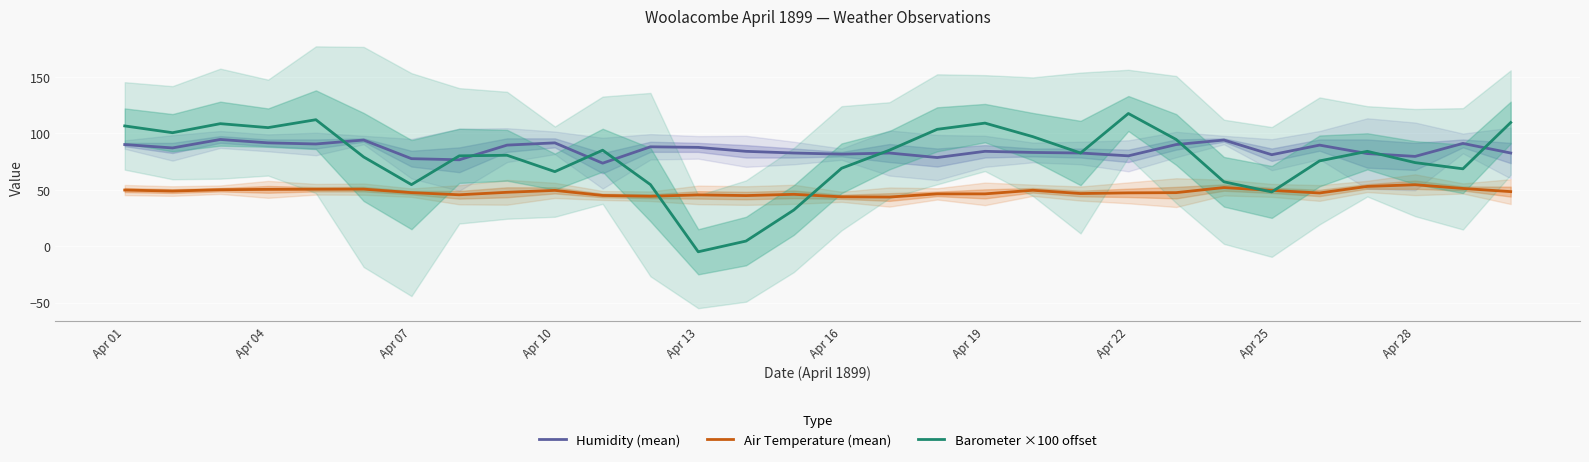

Is the value of Air Temperature (mean) at Apr 04 greater than the value of Humidity (mean) at Apr 13?

No